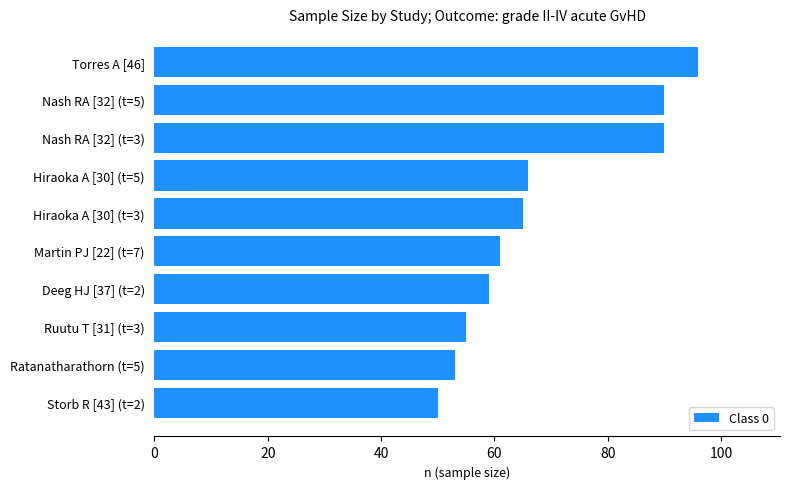

What is the label of the 10th bar from the top?

Storb R [43] (t=2)